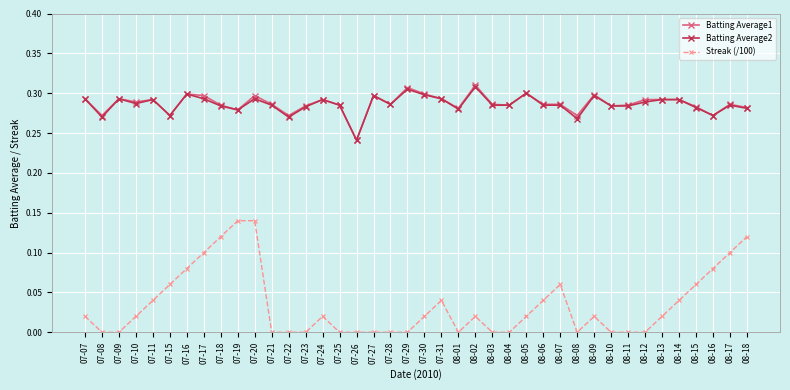

Where is the first local minimum for Batting Average2?

07-08